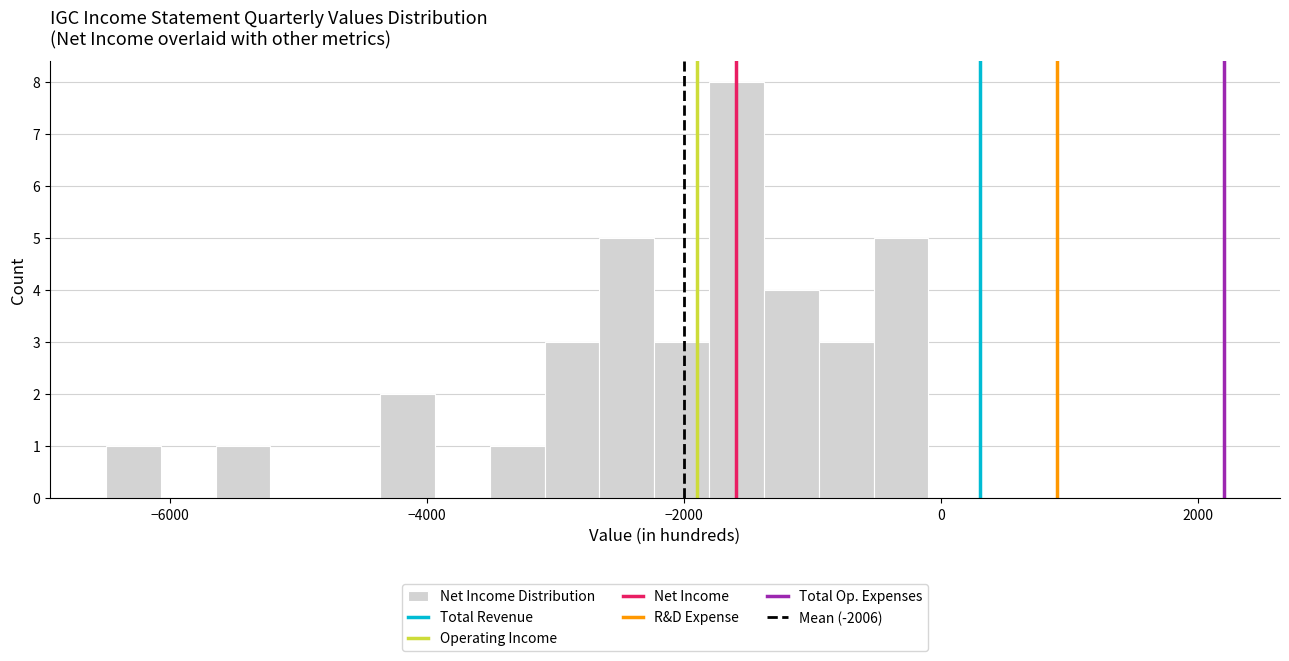

Around what value on the x-axis is the tallest bar? Give the approximate position of its centre, as read against the axis.

-1600